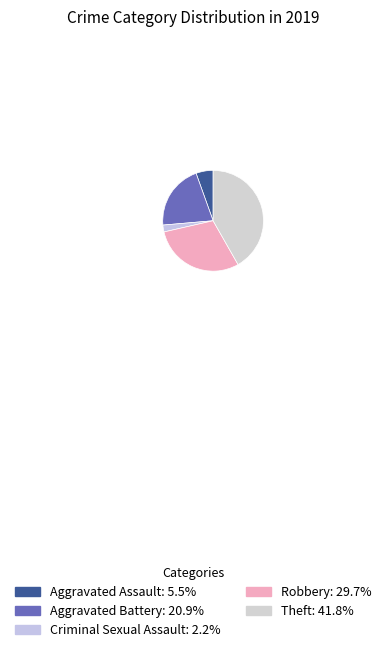

How many slices are in this pie chart?

5